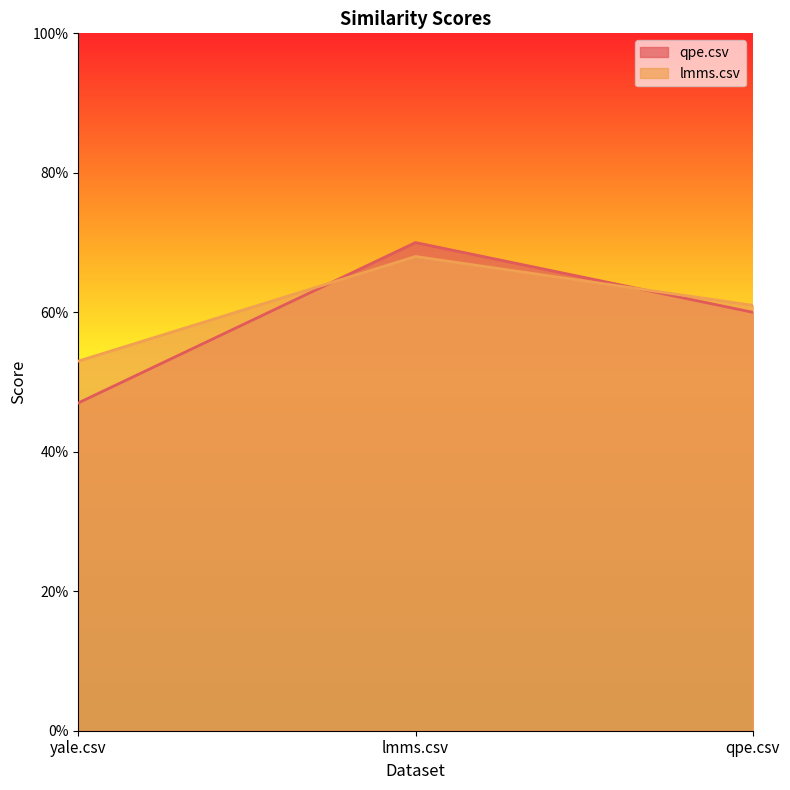

Reading right to left, transcribe all the data shown in this chart.

qpe.csv: qpe.csv=0.6	lmms.csv=0.7	yale.csv=0.5
lmms.csv: qpe.csv=0.6	lmms.csv=0.7	yale.csv=0.5